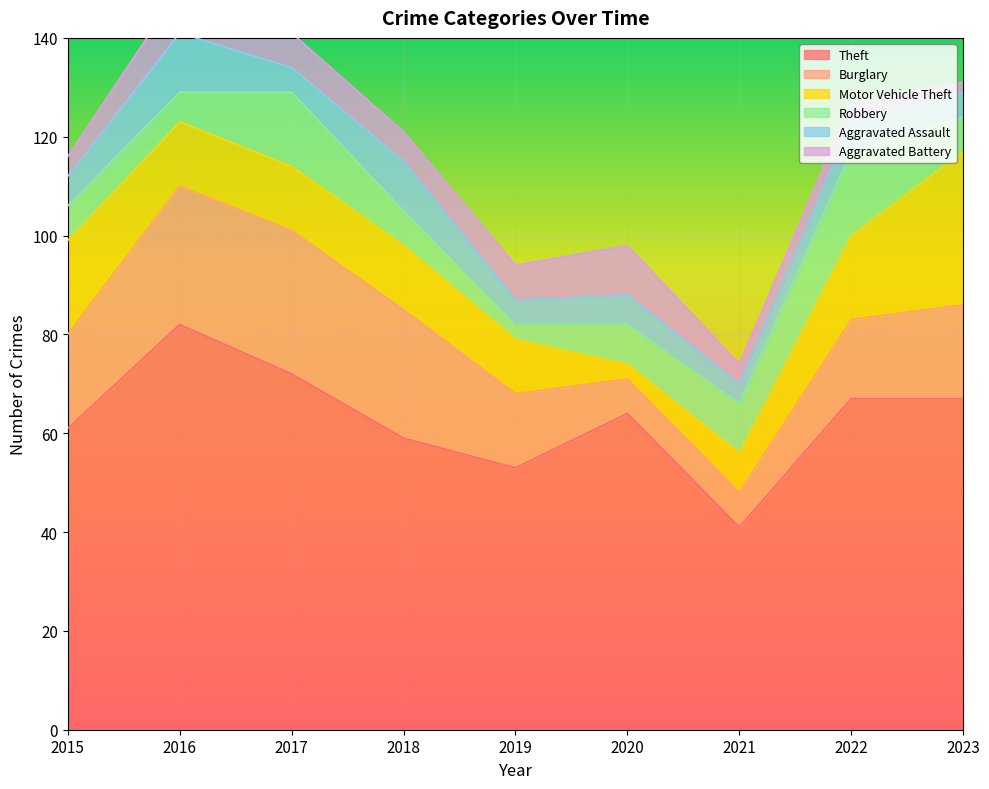

At which label does Aggravated Battery first exceed 6?

2016